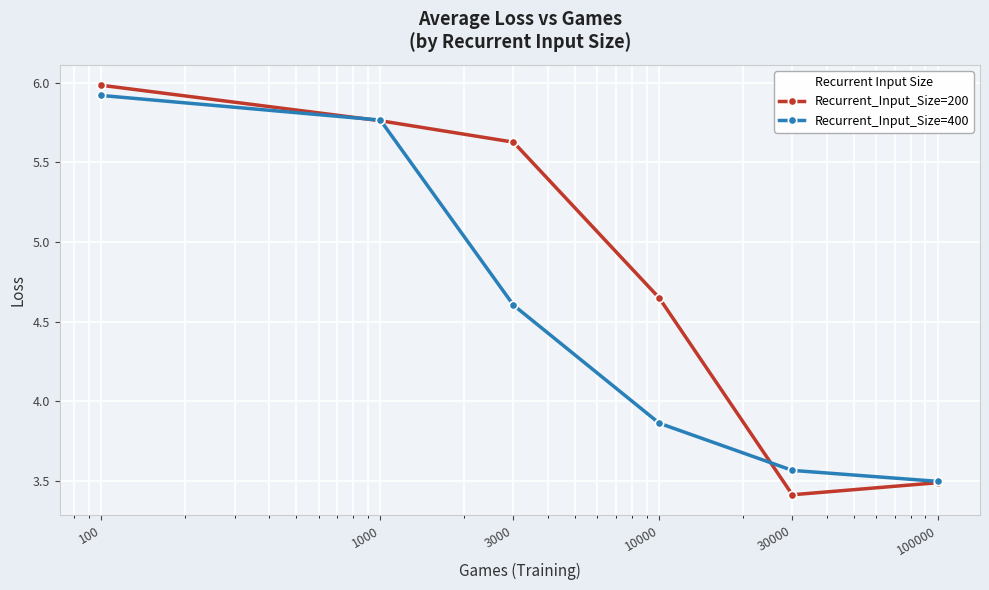

True or false: Recurrent_Input_Size=200 has more than 0 interior local peaks.

False